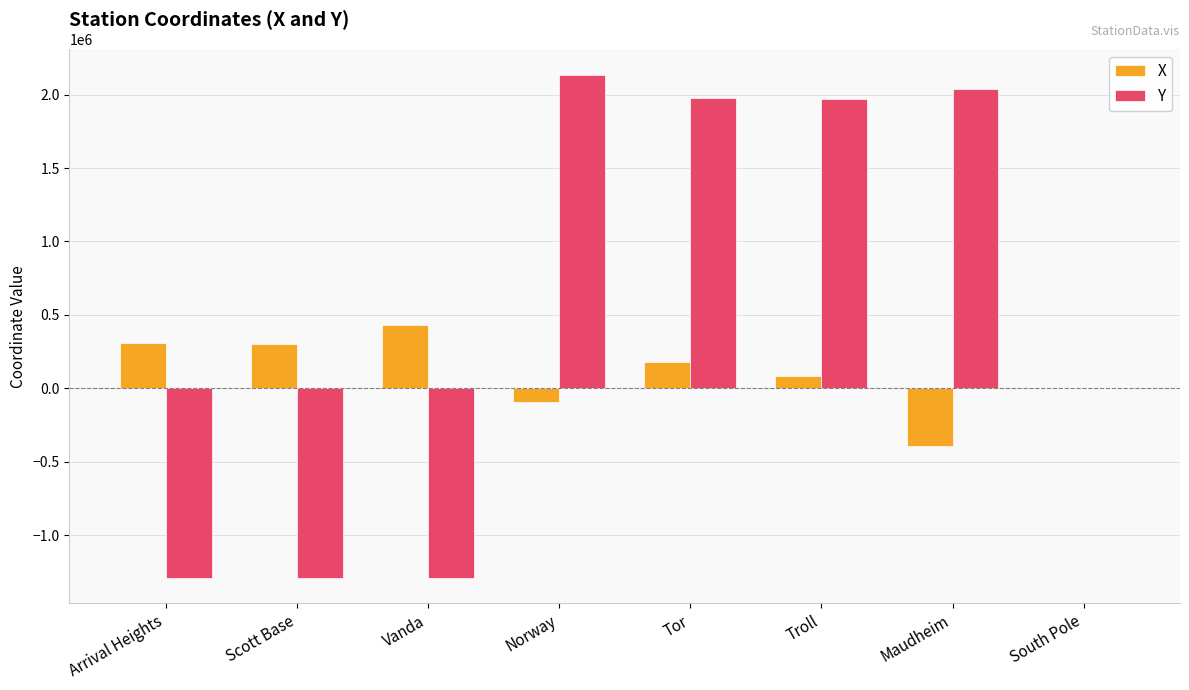

How many groups of bars are there?

8